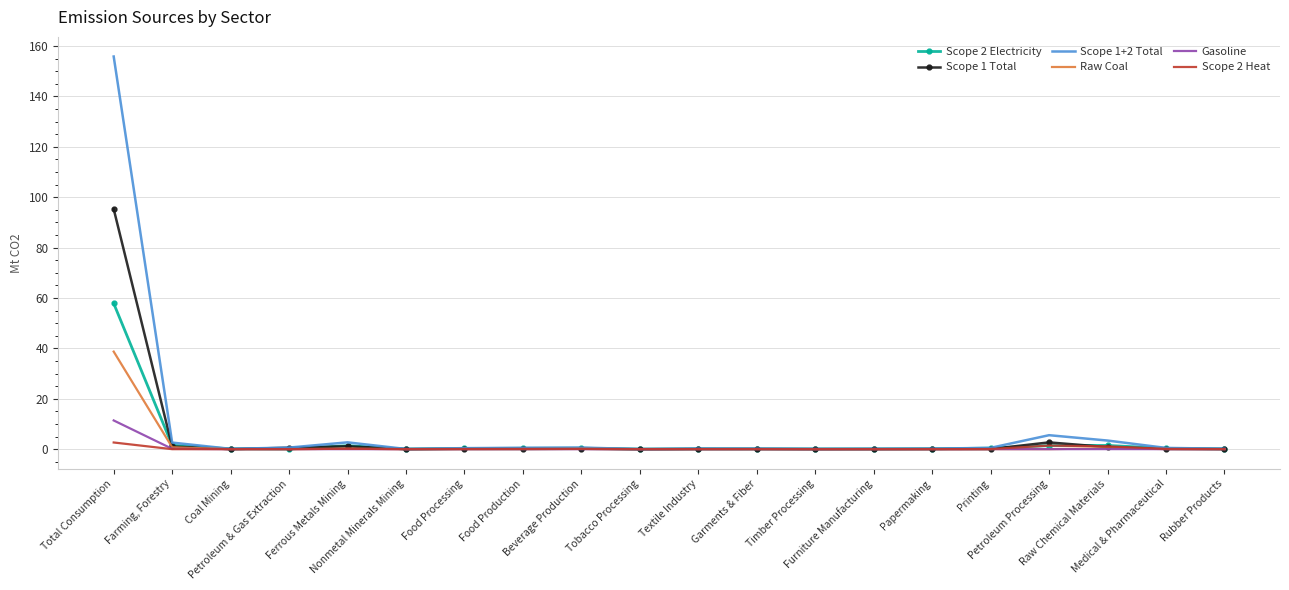

Which series has the largest range (max minus min)?

Scope 1+2 Total